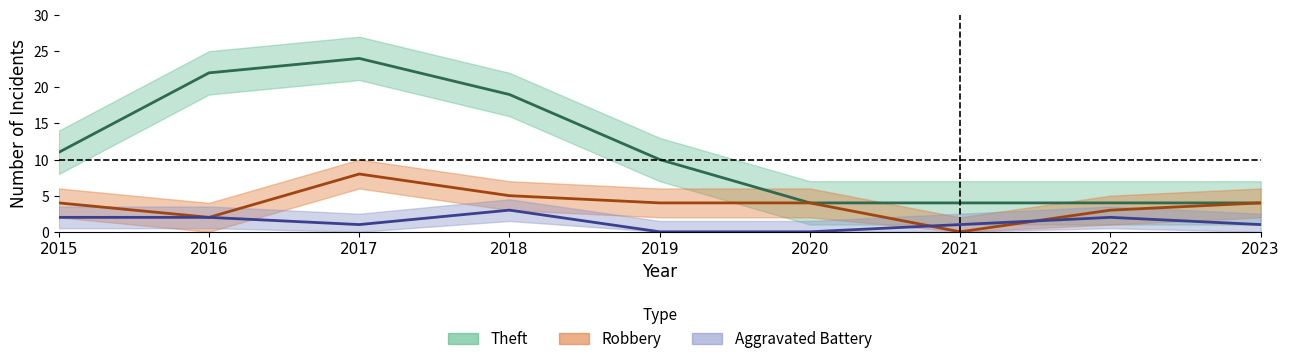

Rank the series by their maximum value, from highest to lowest.

Theft, Robbery, Aggravated Battery